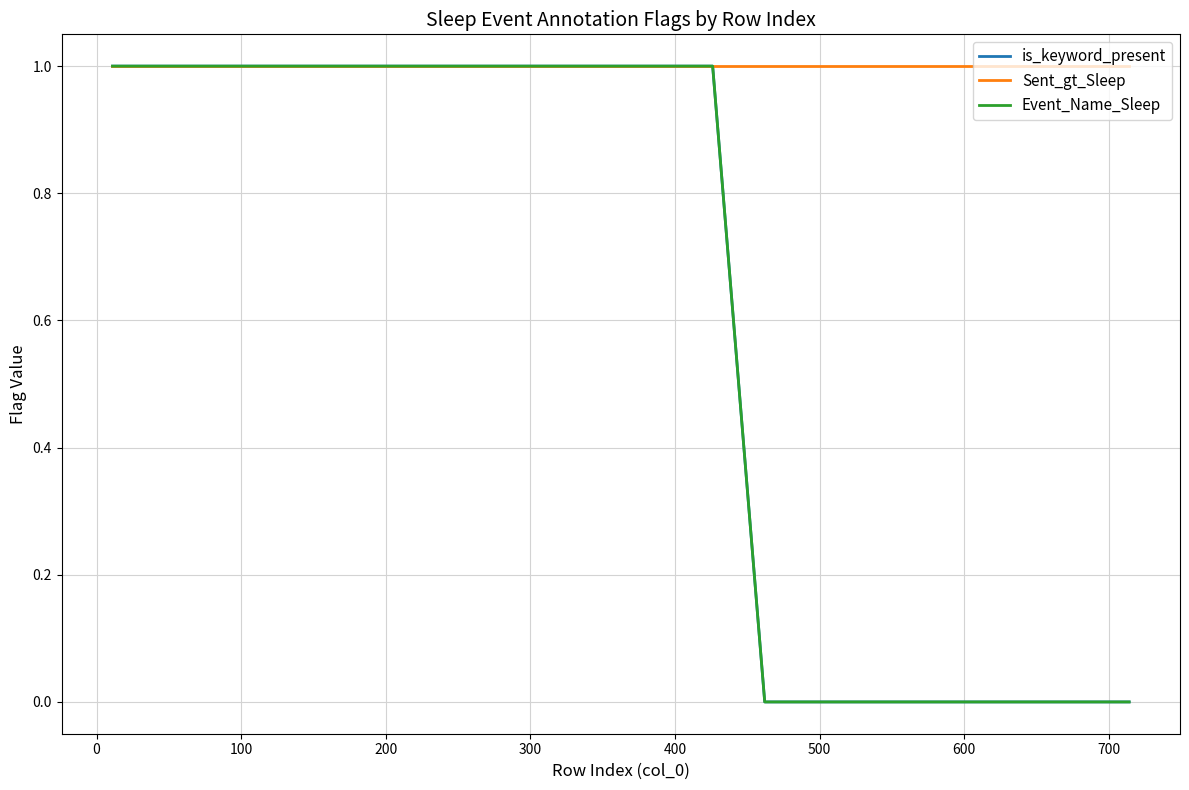

Which series has the widest spread of values?

is_keyword_present